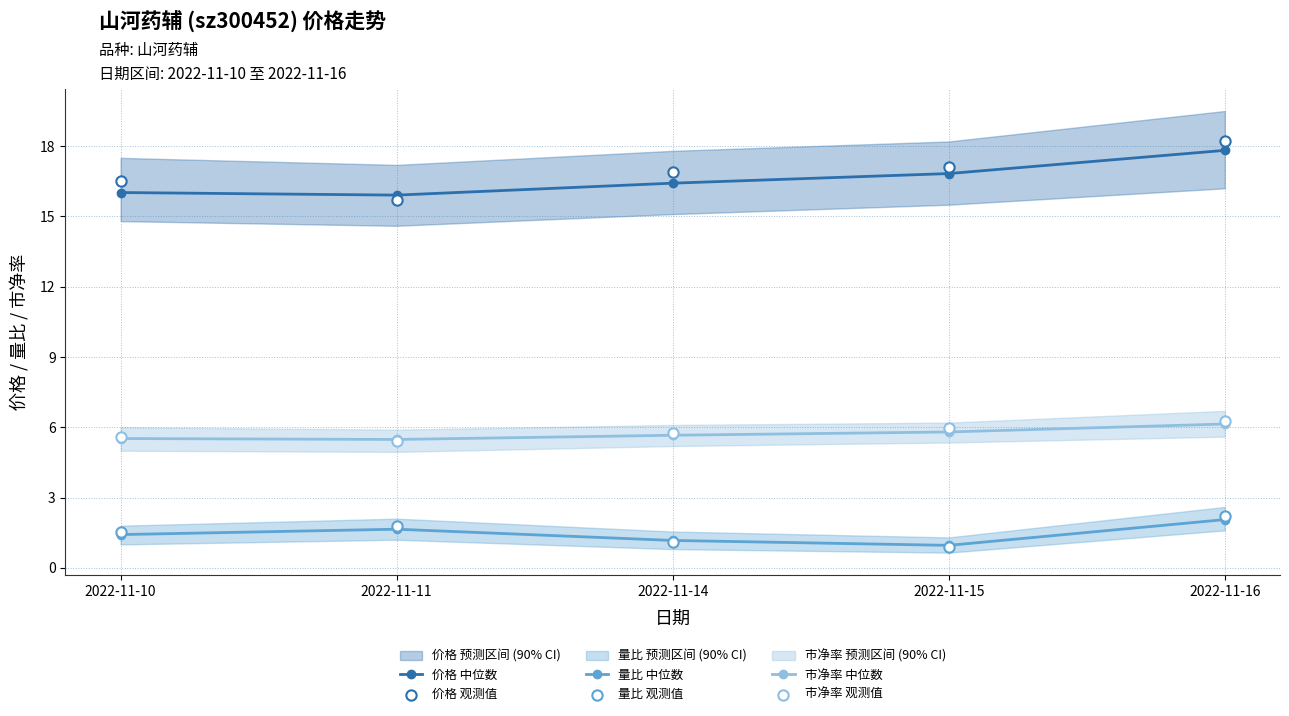

At which category is the sum across all series the highest?

2022-11-16